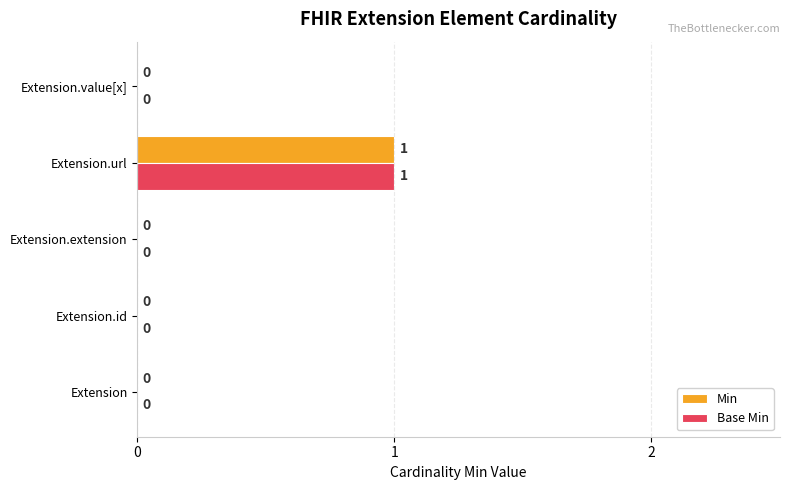

At which category is the sum across all series the highest?

Extension.url